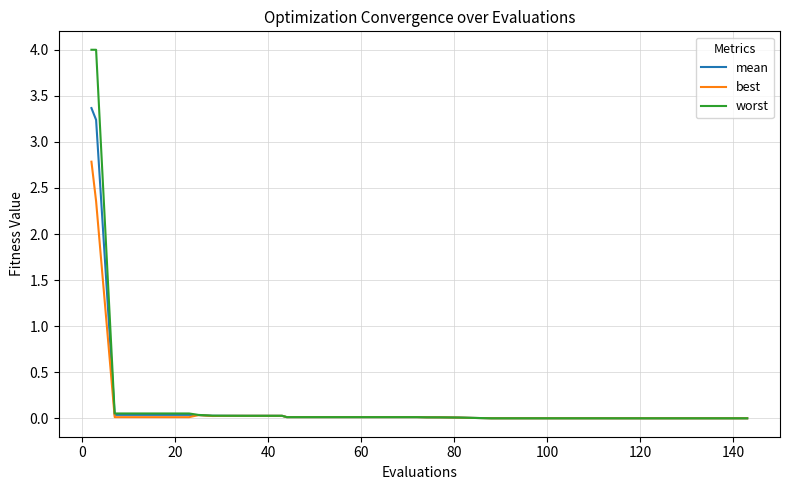

Is this an area chart (filled region under the line)?

No